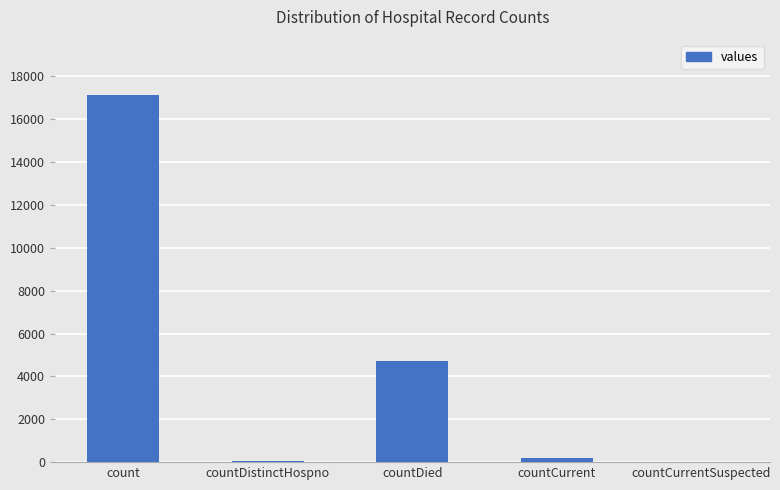

What is the greatest value displayed?

17143